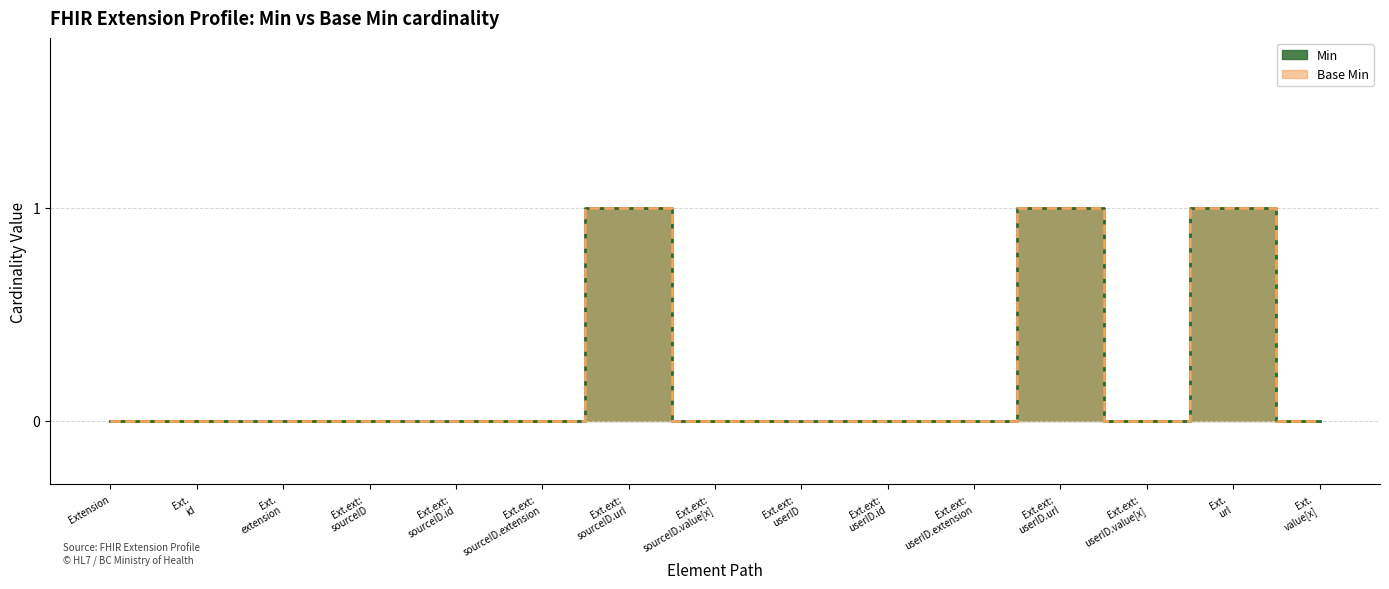

Which series has the widest spread of values?

Min